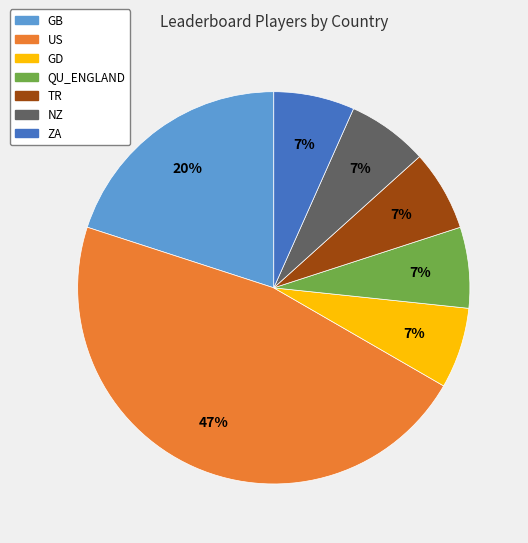

True or false: QU_ENGLAND accounts for 1% of the total.

False